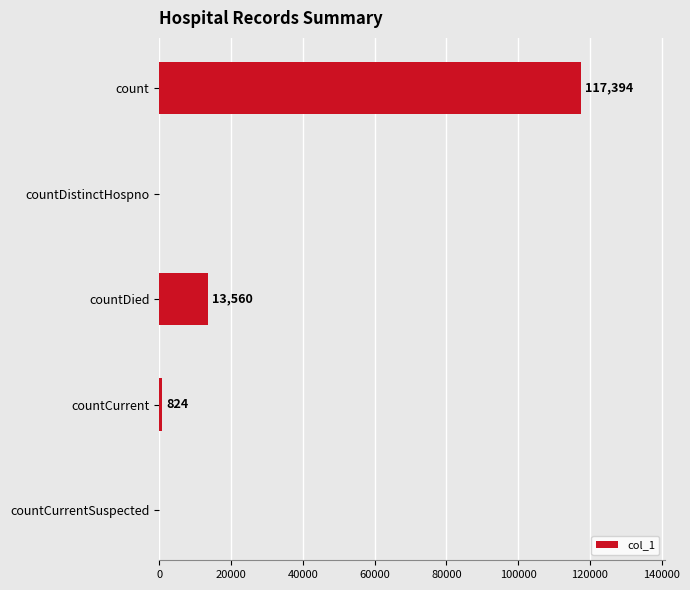

Reading top to bottom, extract all data points from this chart.

count=117394	countDistinctHospno=0	countDied=13560	countCurrent=824	countCurrentSuspected=0